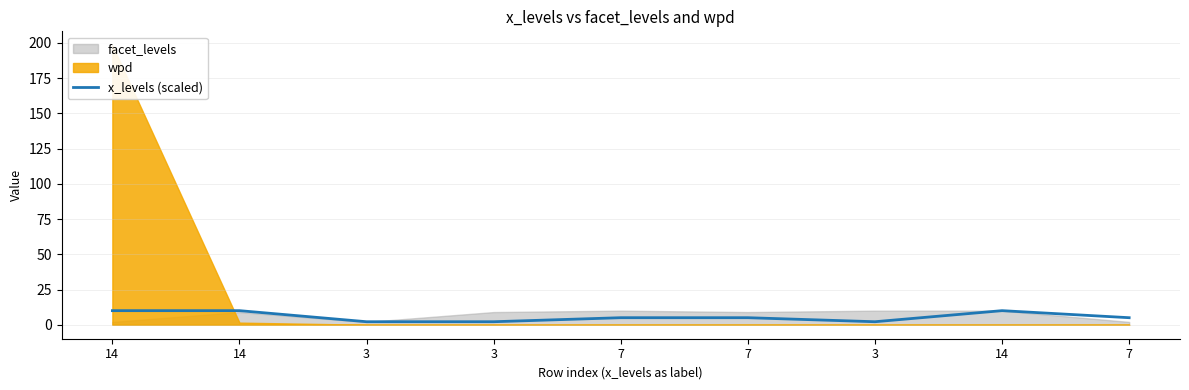

Reading left to right, what are all the values shown in this chart?

10.0	10.0	2.1	2.1	5.0	5.0	2.1	10.0	5.0